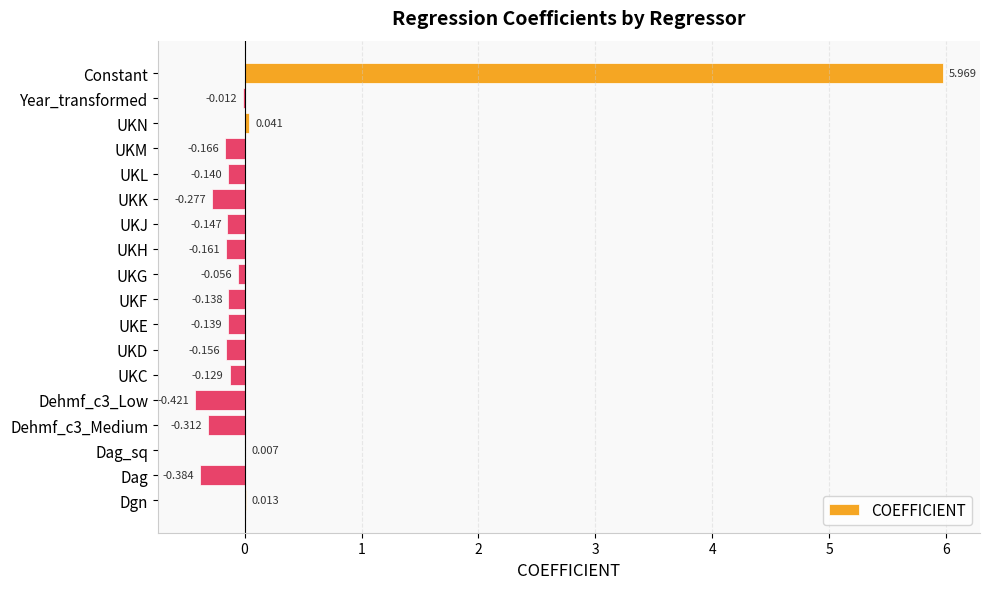

Which category has the highest value across all series?

Constant